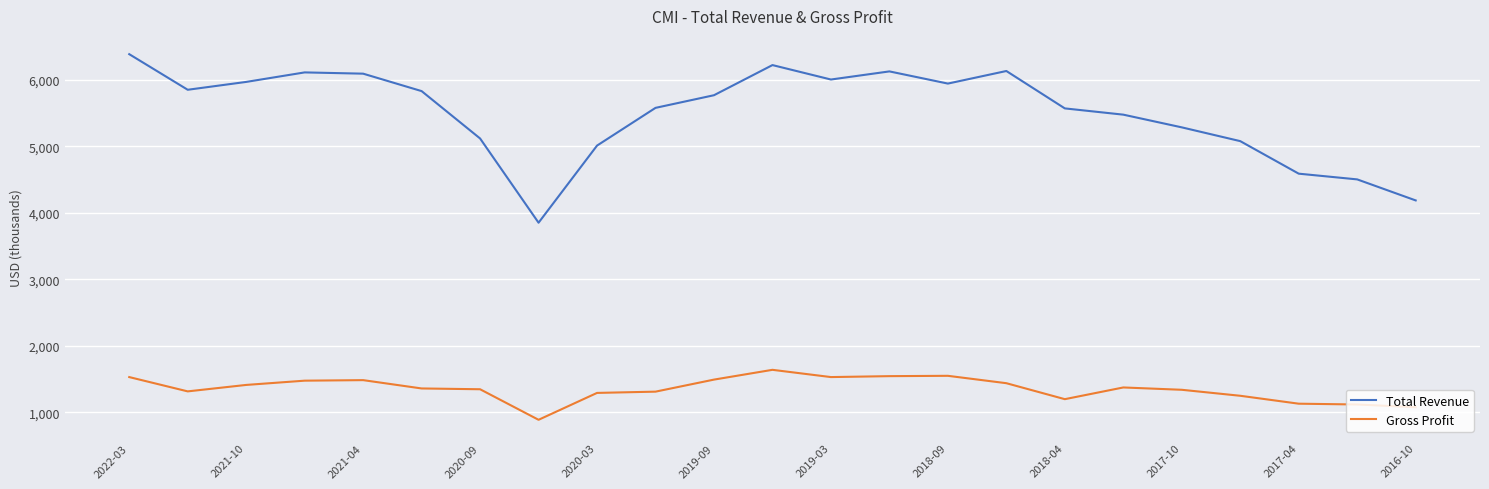

What is the difference between the maximum and minimum values in the Gross Profit series?

751